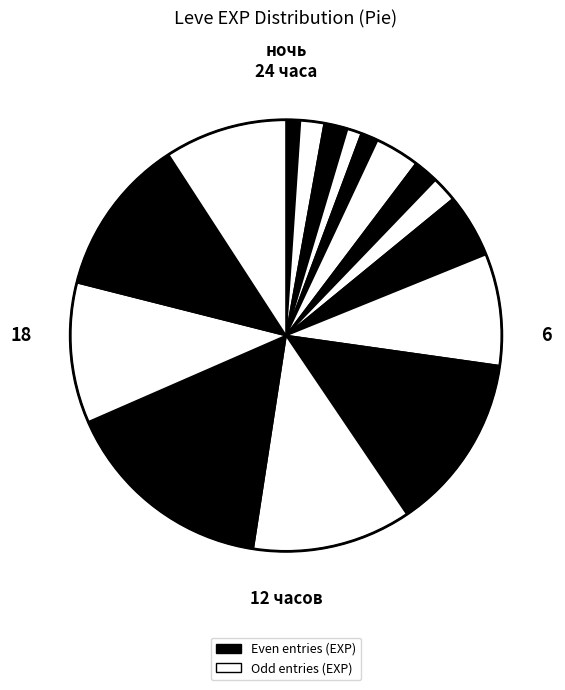

Count the number of slices in the pie.

16